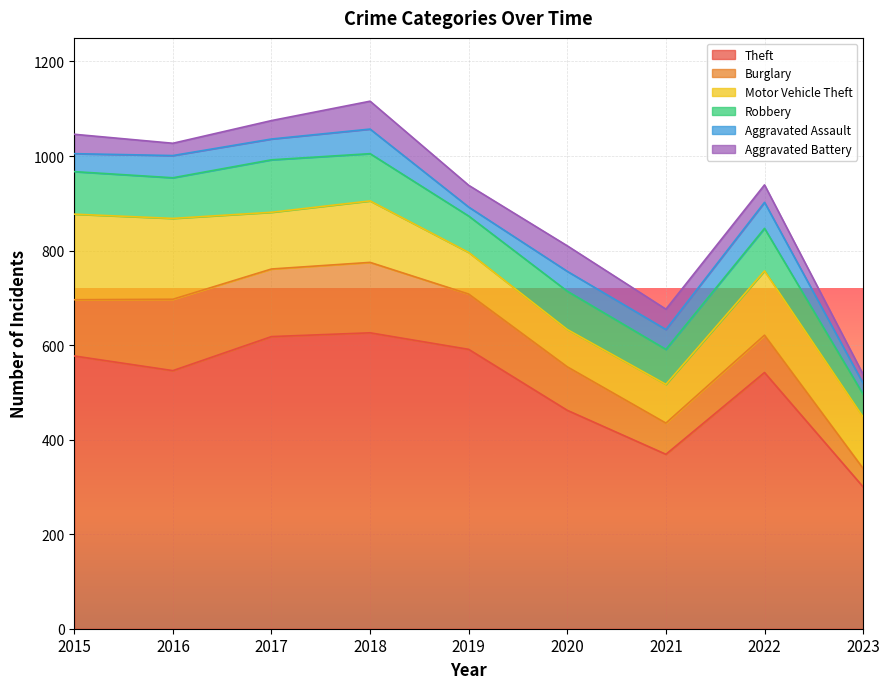

How many interior local valleys does the Motor Vehicle Theft series have?

2